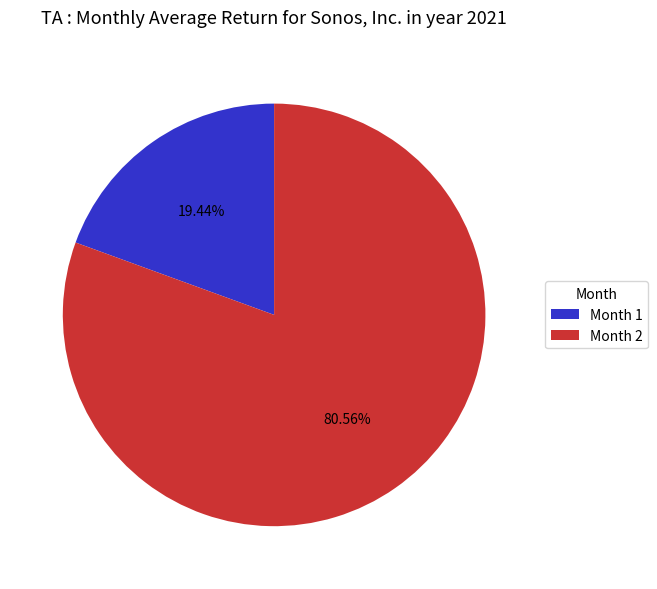

How many segments does this pie chart have?

2